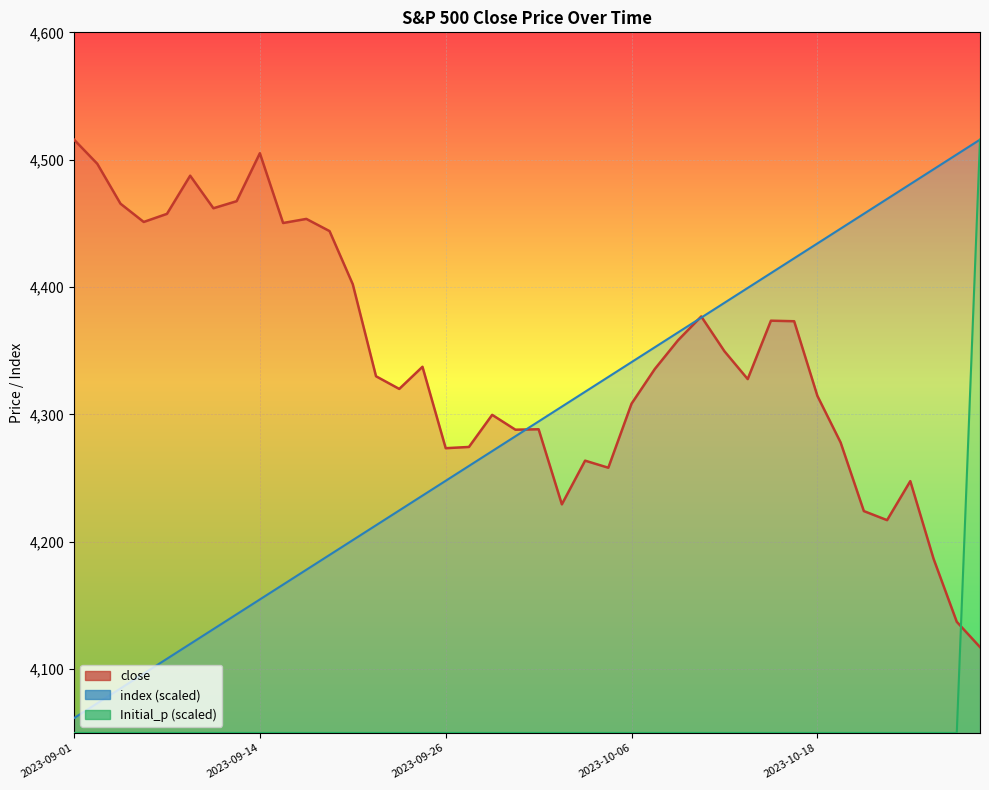

What is the difference between the highest and lowest values at 2023-09-11?

437.5